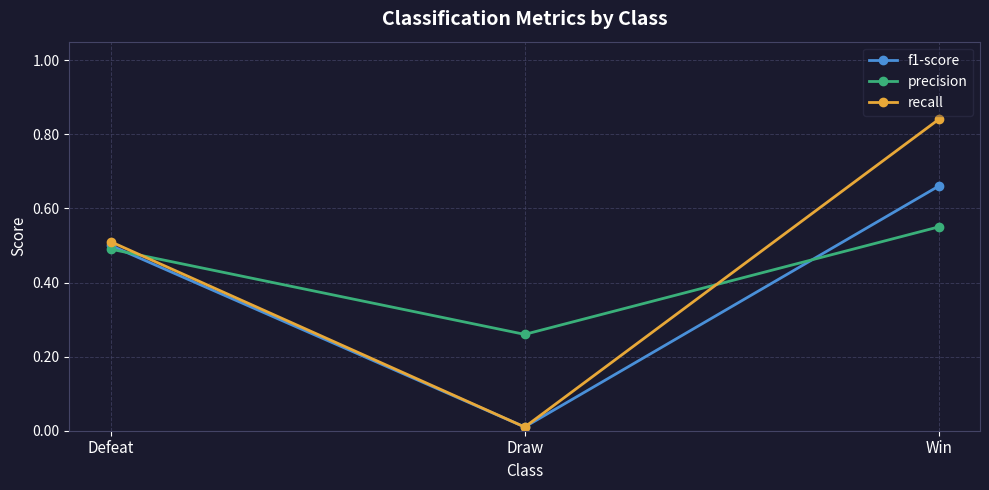

What position from the right is Defeat?

3